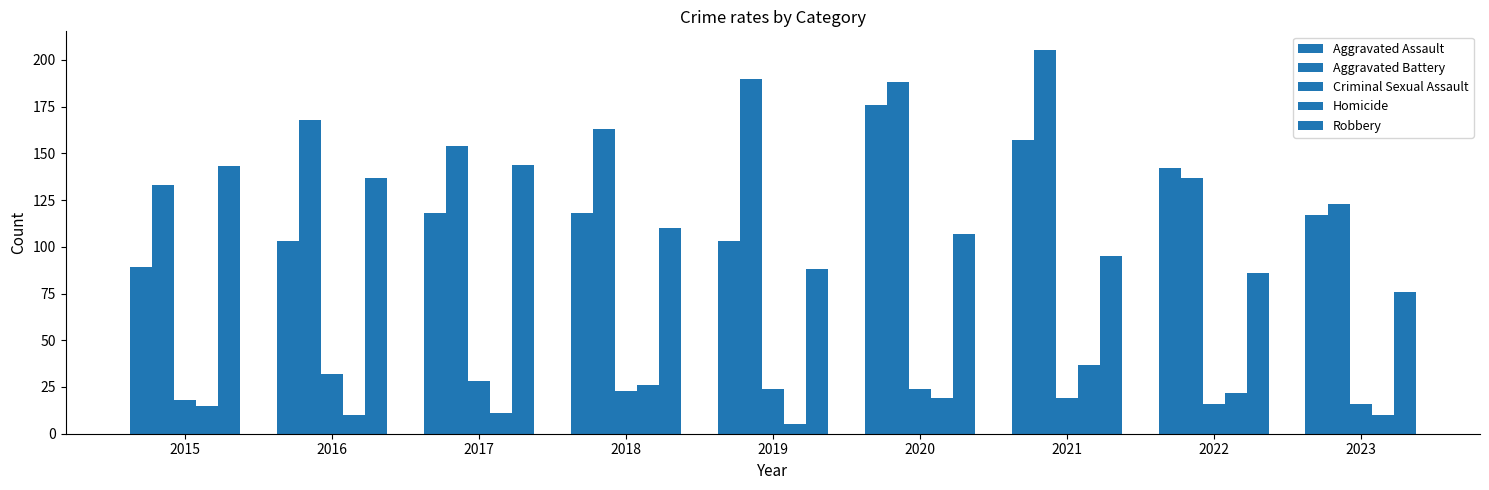

How many values in the Aggravated Battery series are below 163?

4